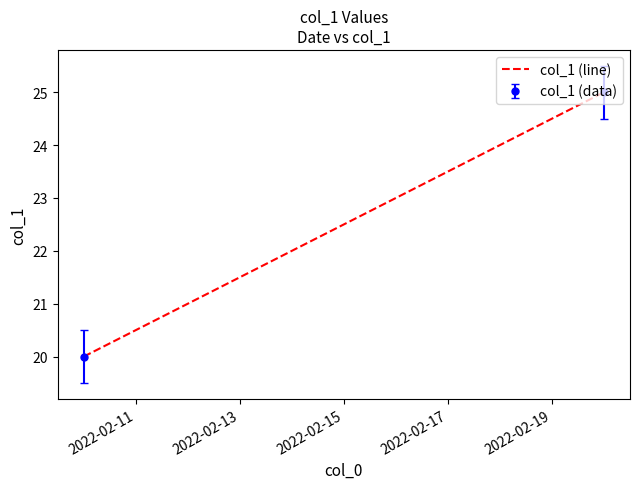

Between 2022-02-13 and 2022-02-11, which is larger?

2022-02-13